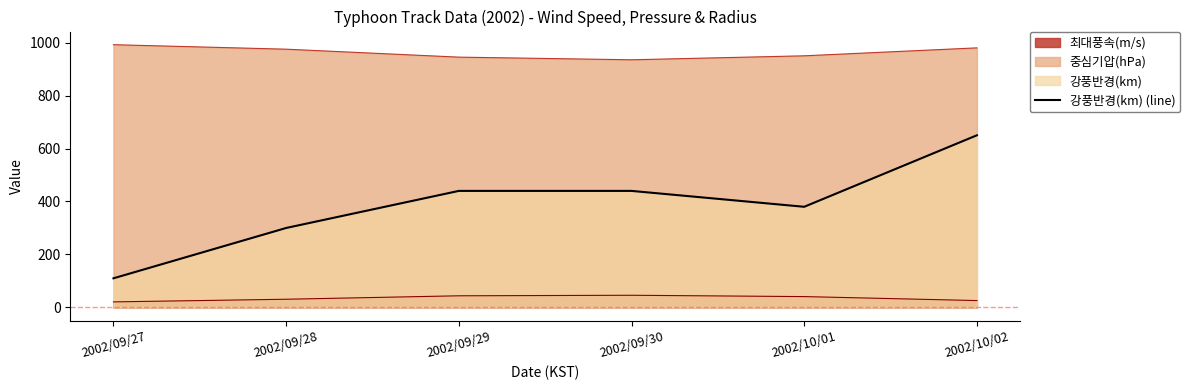

Between 2002/09/27 and 2002/09/29, which is larger?

2002/09/29